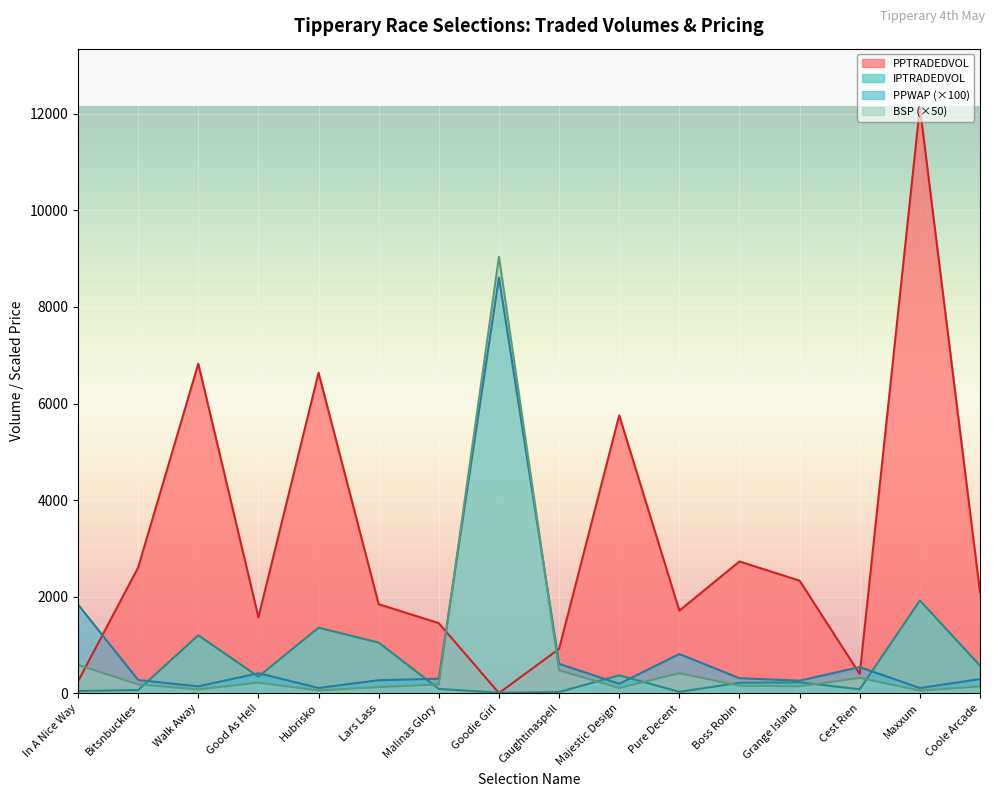

Which category has the lowest value in the PPWAP series?

Maxxum